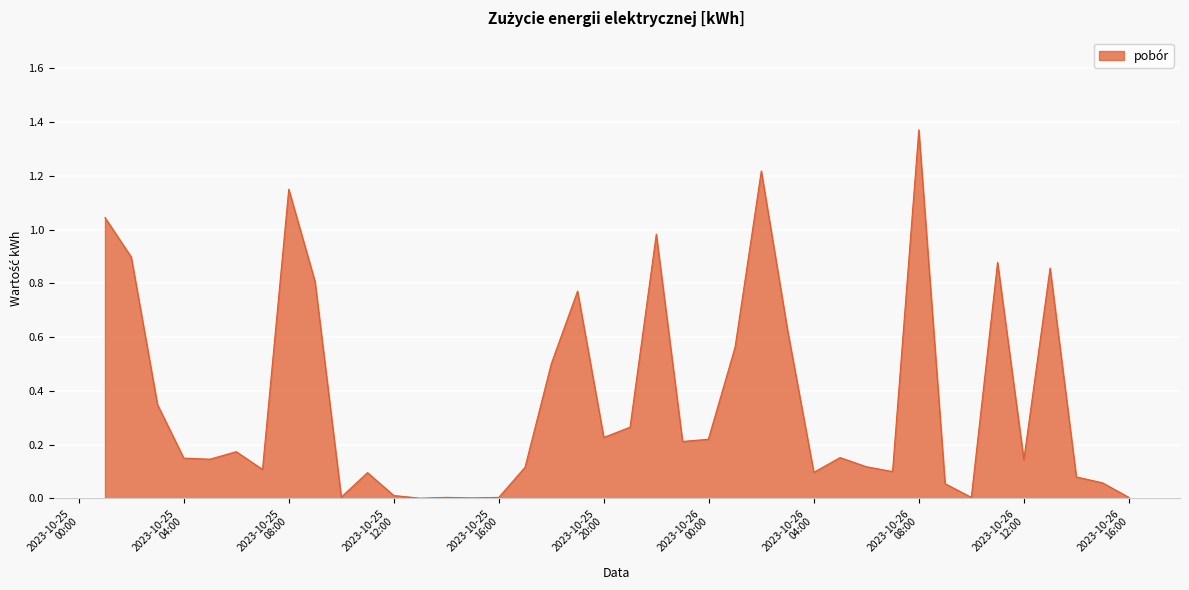

Does the chart display data point markers on the line(s)?

No